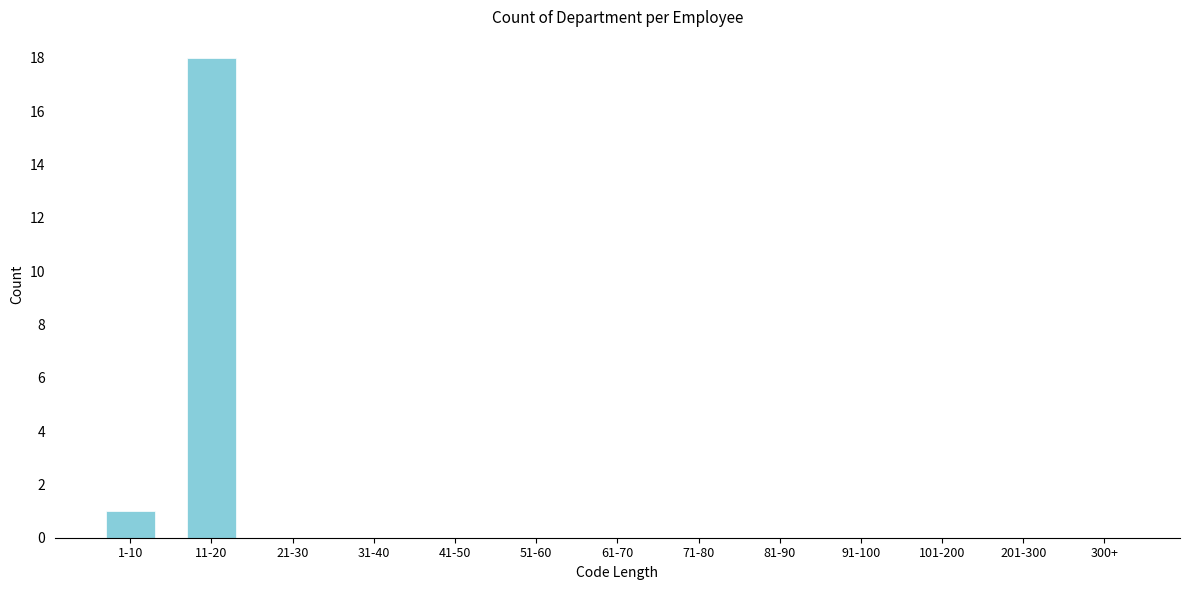

Reading left to right, extract all data points from this chart.

1-10=1	11-20=18	21-30=0	31-40=0	41-50=0	51-60=0	61-70=0	71-80=0	81-90=0	91-100=0	101-200=0	201-300=0	300+=0